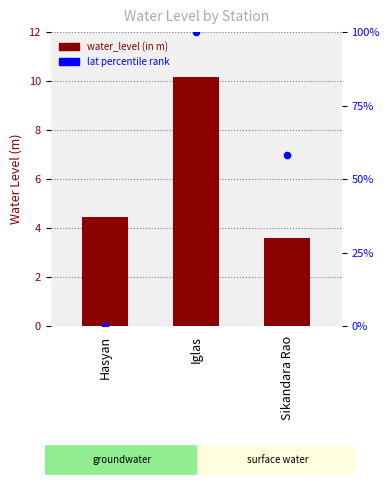

What is the total value across all series at Sikandara Rao?

61.7